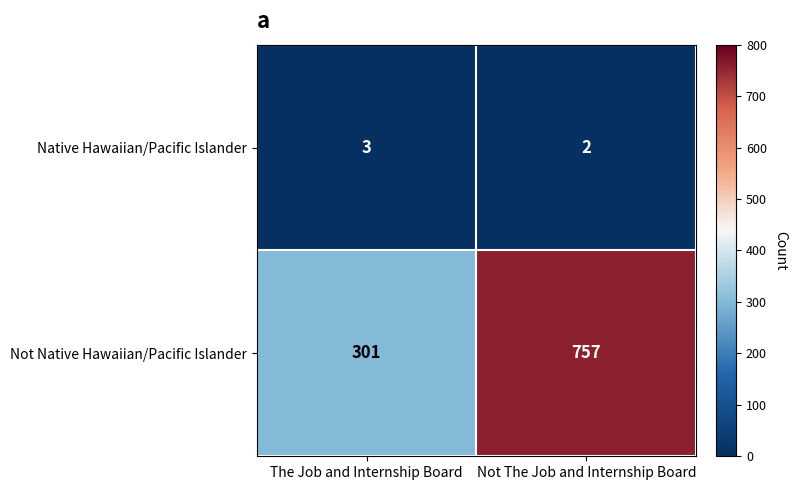

What is the spread (max minus min) of values at The Job and Internship Board?

298